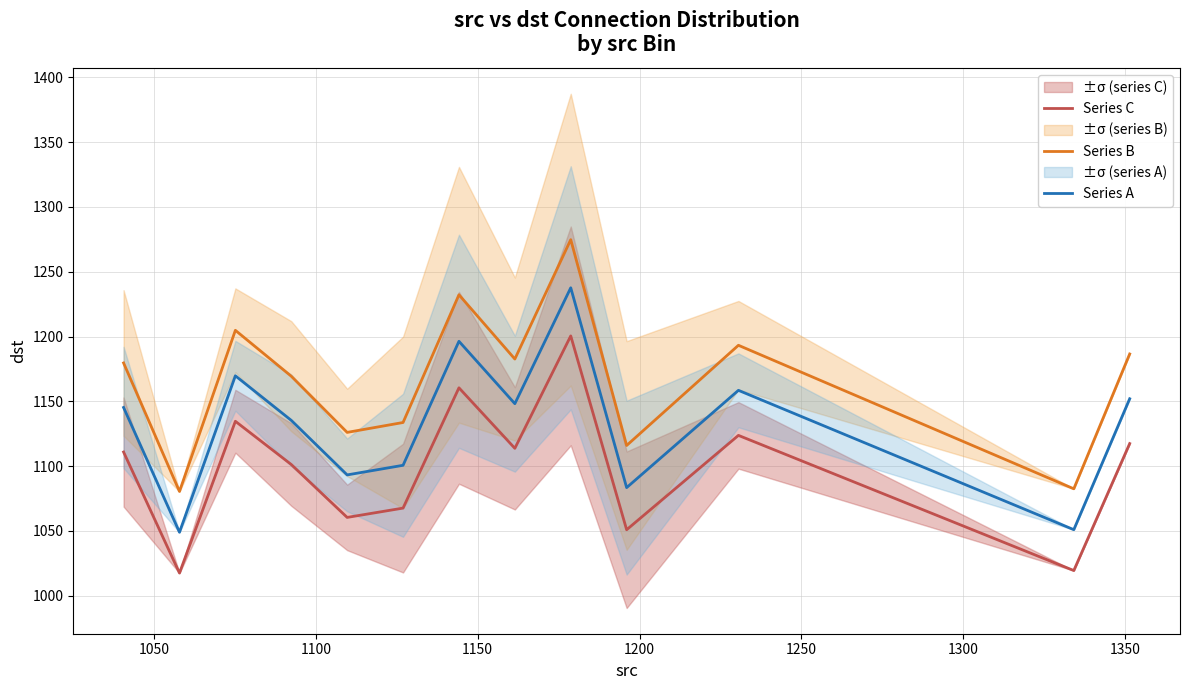

True or false: Series C and Series A intersect in this chart.

False